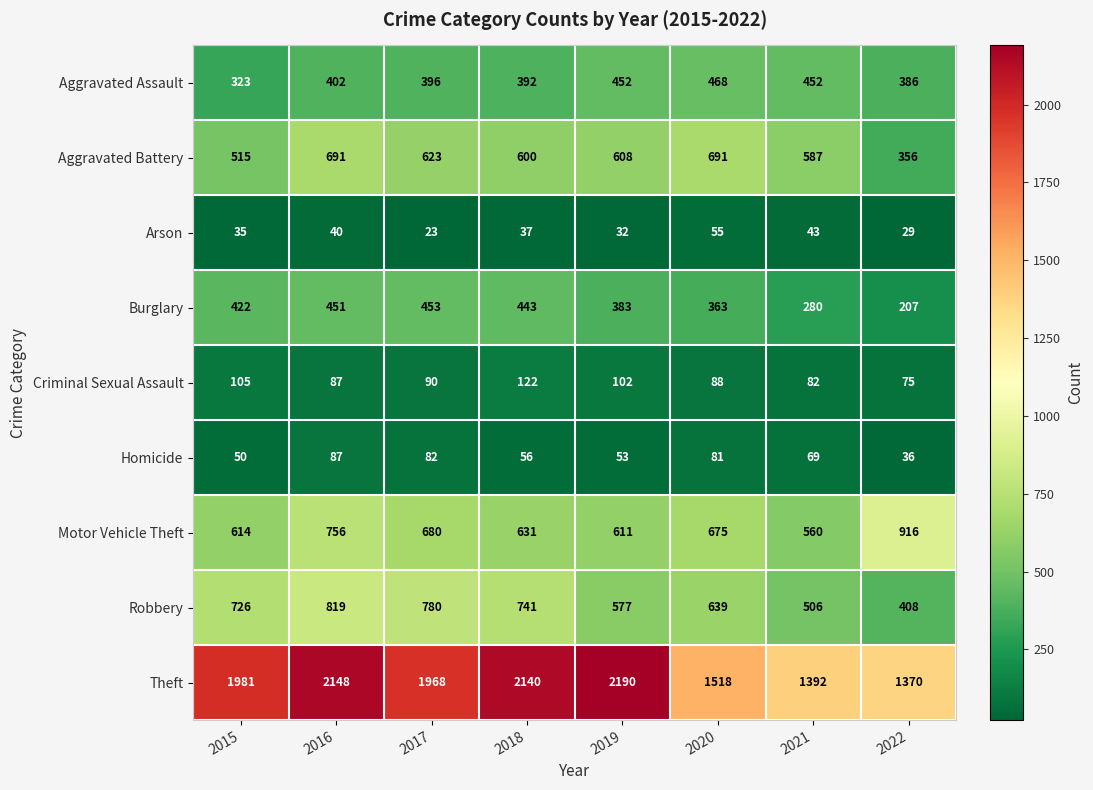

What is the approximate value of Aggravated Assault at 2022, to the nearest 10?

390